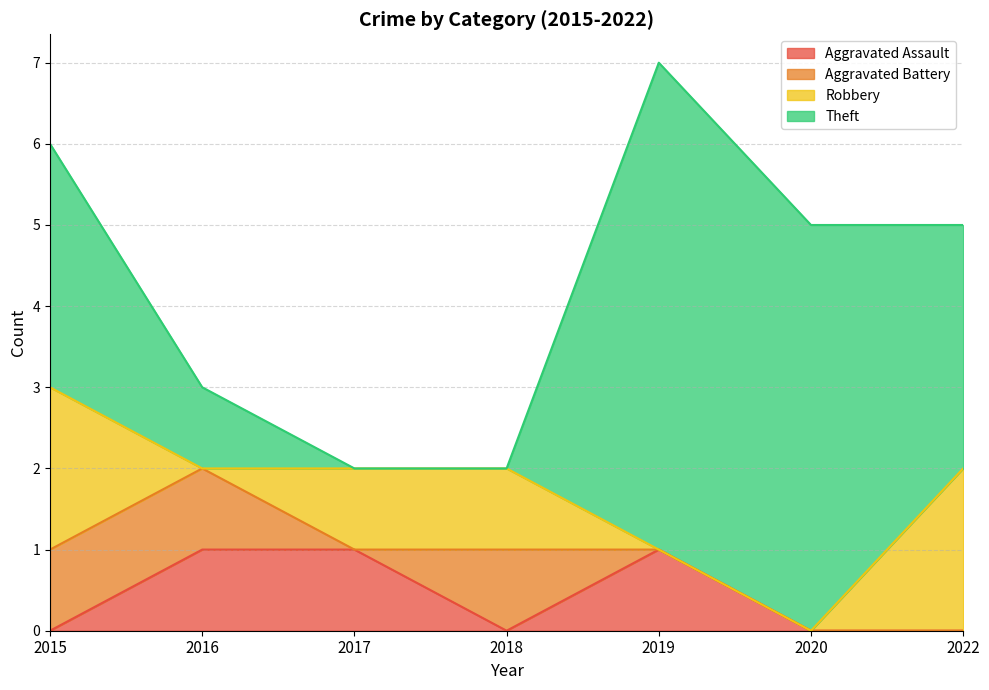

How many interior local valleys does the Aggravated Battery series have?

1